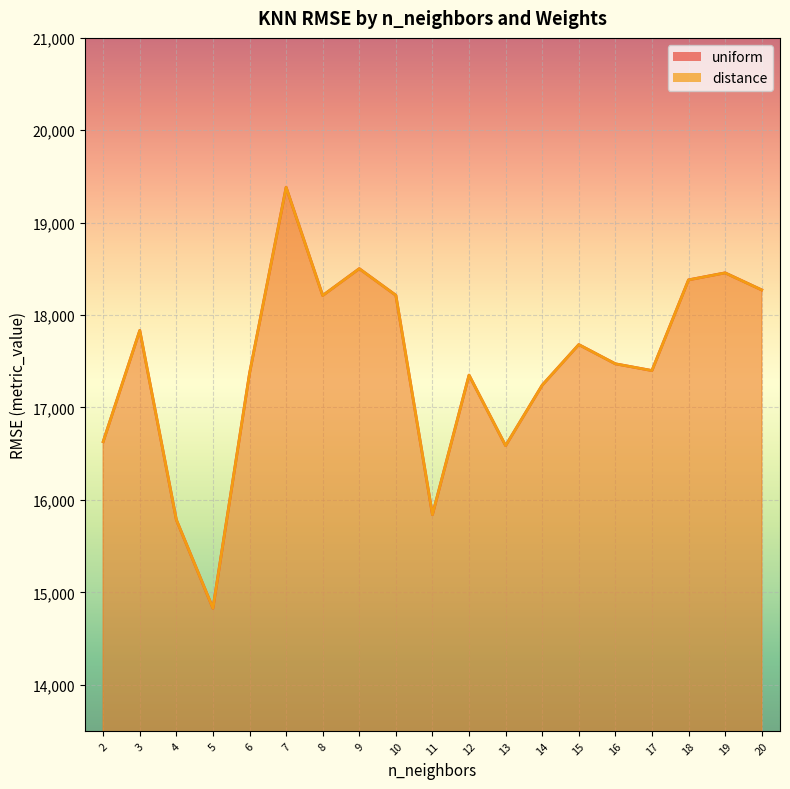

Reading left to right, what are all the values shown in this chart?

uniform: 2=16630.3	3=17834.0	4=15784.6	5=14827.6	6=17368.7	7=19383.7	8=18212.1	9=18502.5	10=18214.5	11=15840.1	12=17350.3	13=16586.8	14=17241.6	15=17680.8	16=17472.8	17=17399.6	18=18381.3	19=18457.1	20=18272.5
distance: 2=16630.3	3=17833.9	4=15784.6	5=14827.8	6=17368.3	7=19383.0	8=18211.8	9=18502.2	10=18214.3	11=15840.6	12=17350.4	13=16587.1	14=17241.7	15=17680.7	16=17472.8	17=17399.6	18=18380.9	19=18456.7	20=18272.2